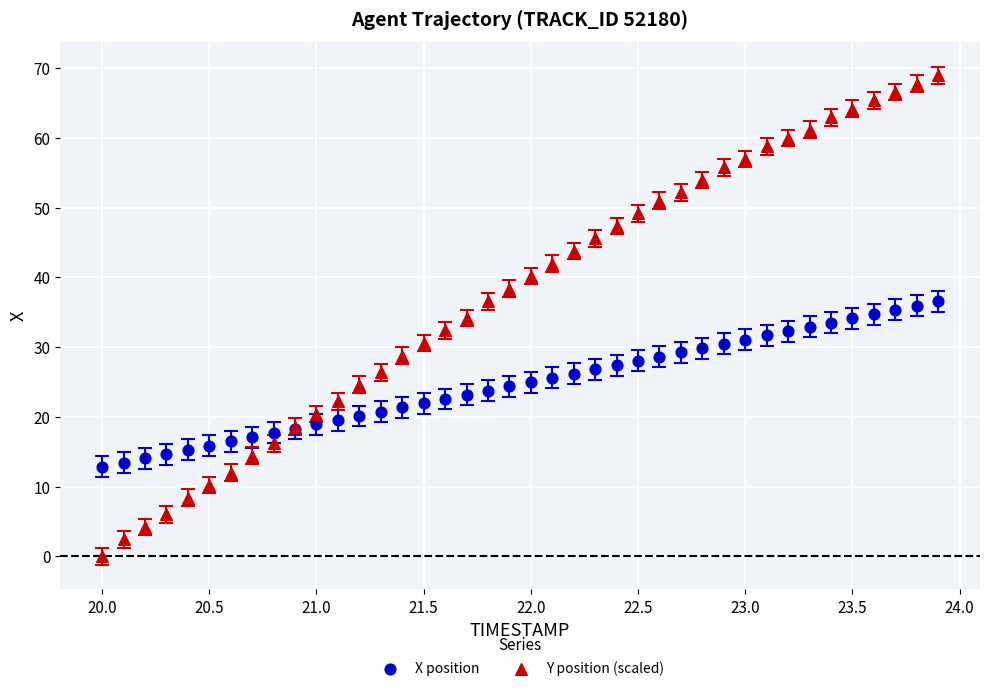

What is the X range (max minus min) for the scatter plot?

3.9